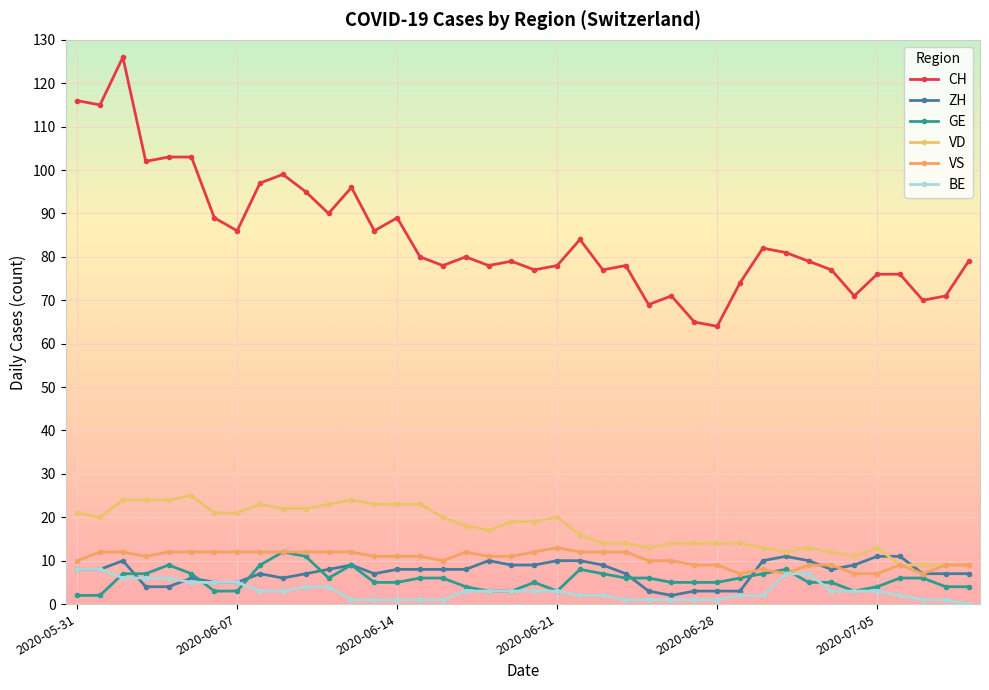

Reading left to right, transcribe all the data shown in this chart.

CH: 116	115	126	102	103	103	89	86	97	99	95	90	96	86	89	80	78	80	78	79	77	78	84	77	78	69	71	65	64	74	82	81	79	77	71	76	76	70	71	79
ZH: 8	8	10	4	4	6	5	5	7	6	7	8	9	7	8	8	8	8	10	9	9	10	10	9	7	3	2	3	3	3	10	11	10	8	9	11	11	7	7	7
GE: 2	2	7	7	9	7	3	3	9	12	11	6	9	5	5	6	6	4	3	3	5	3	8	7	6	6	5	5	5	6	7	8	5	5	3	4	6	6	4	4
VD: 21	20	24	24	24	25	21	21	23	22	22	23	24	23	23	23	20	18	17	19	19	20	16	14	14	13	14	14	14	14	13	12	13	12	11	13	9	9	9	9
VS: 10	12	12	11	12	12	12	12	12	12	12	12	12	11	11	11	10	12	11	11	12	13	12	12	12	10	10	9	9	7	8	7	9	9	7	7	9	7	9	9
BE: 8	8	6	6	6	5	5	5	3	3	4	4	1	1	1	1	1	3	3	3	3	3	2	2	1	1	1	1	1	2	2	7	7	3	3	3	2	1	1	0